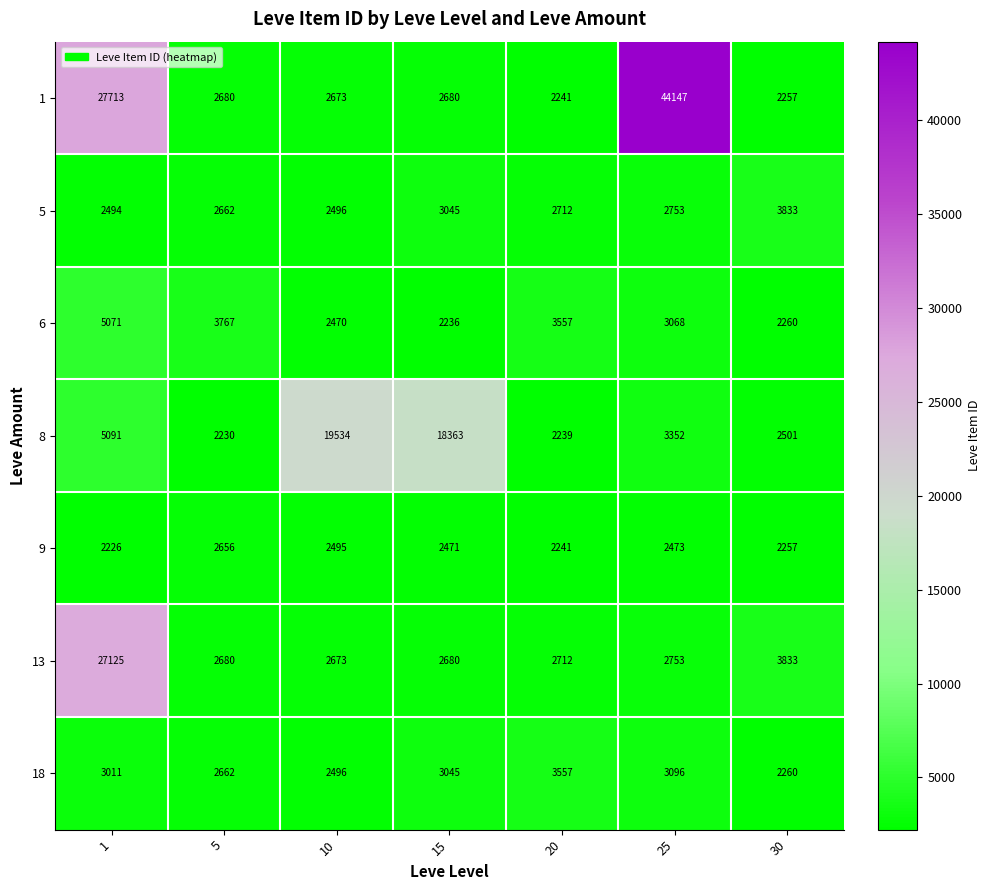

True or false: 8 has a value of 1415 at 1.

False